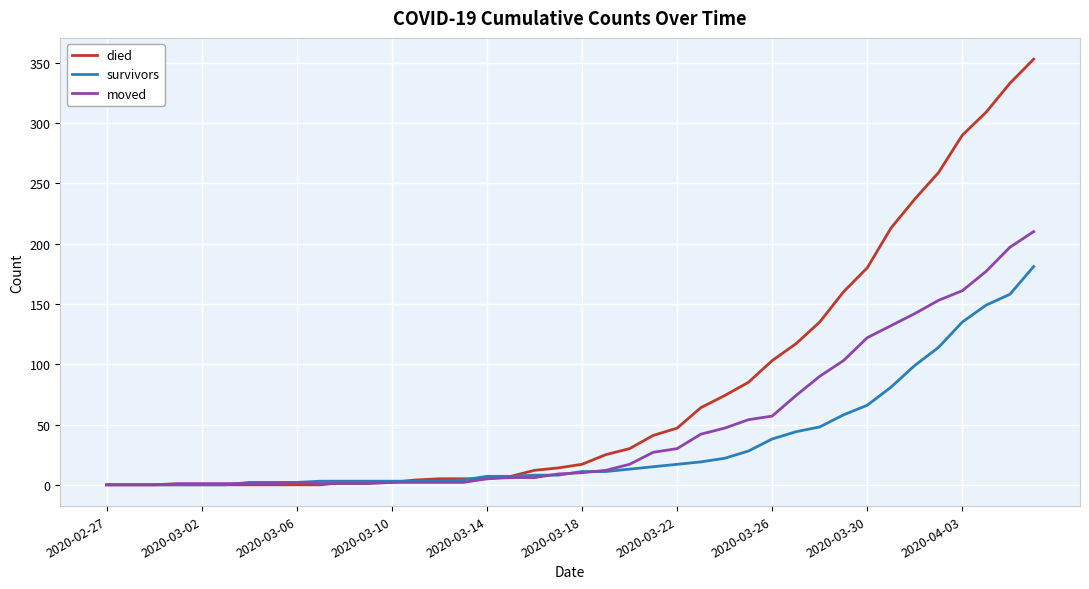

What is the difference between the maximum and minimum values in the survivors series?

181